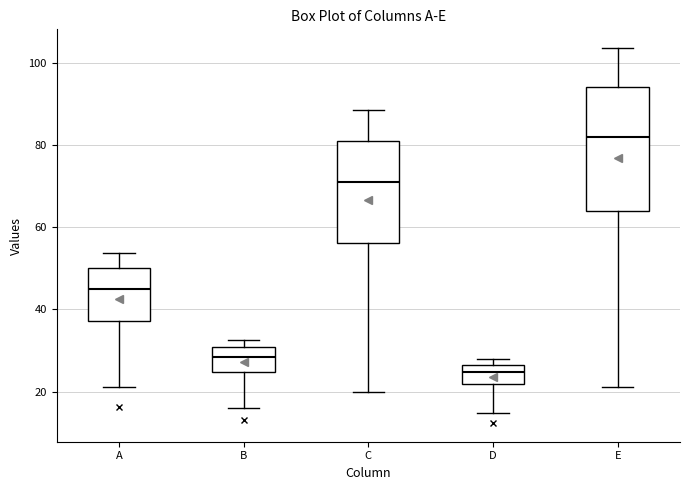

Reading left to right, transcribe this box plot: for each box, give where its median line is, the range the box spans, and where its two whiskers end, as read against the y-axis. The values are not printed on the chart, so give them approximately, as read against the axis.

A: median 44, box 38 to 50, whiskers 22 to 54
B: median 28, box 24 to 30, whiskers 16 to 32
C: median 72, box 56 to 80, whiskers 20 to 88
D: median 24, box 22 to 26, whiskers 14 to 28
E: median 82, box 64 to 94, whiskers 22 to 104